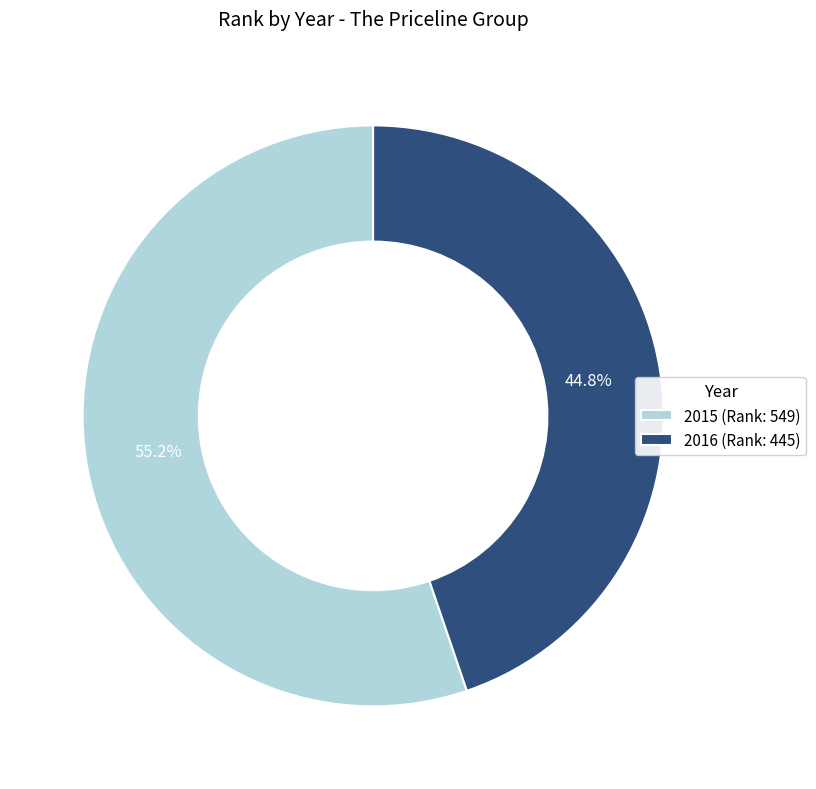

Is it true that 2015 is 55% of the pie?

True